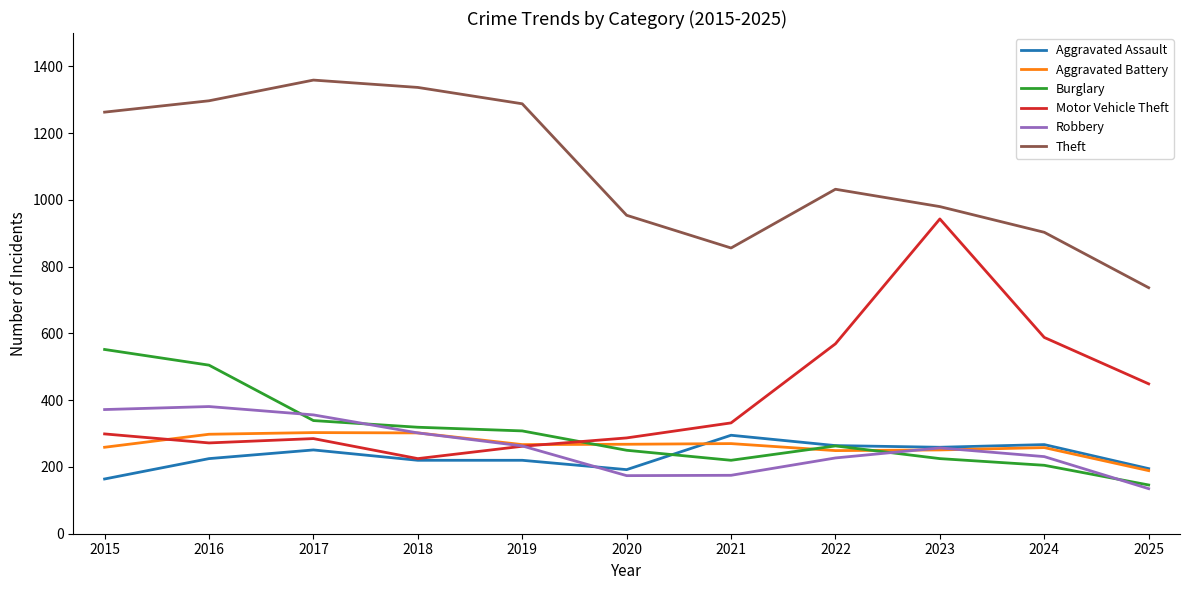

Does the chart have visible grid lines?

No